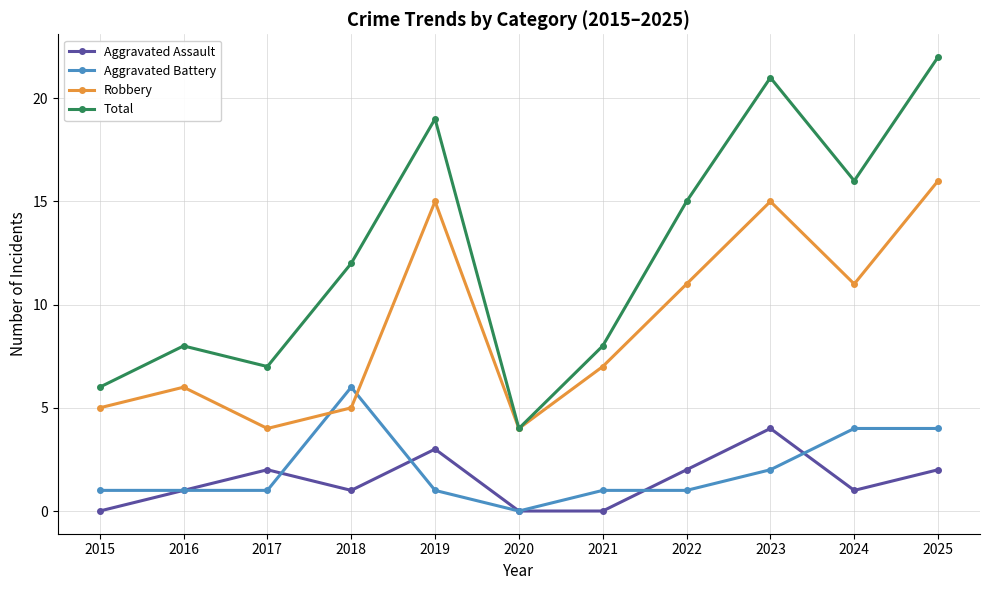

At 2018, list the series in order from smallest to largest.

Aggravated Assault, Robbery, Aggravated Battery, Total